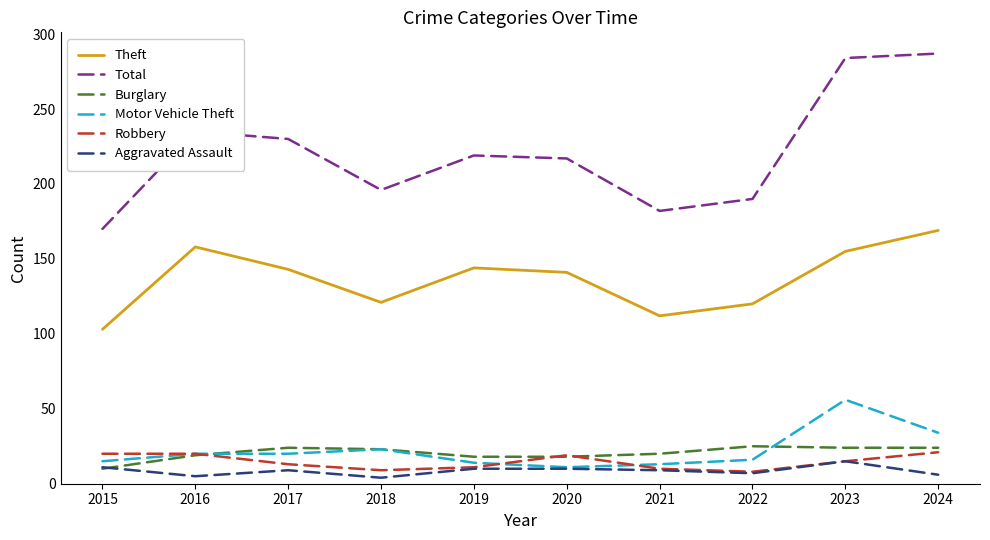

At which label does Total reach its peak?

2024